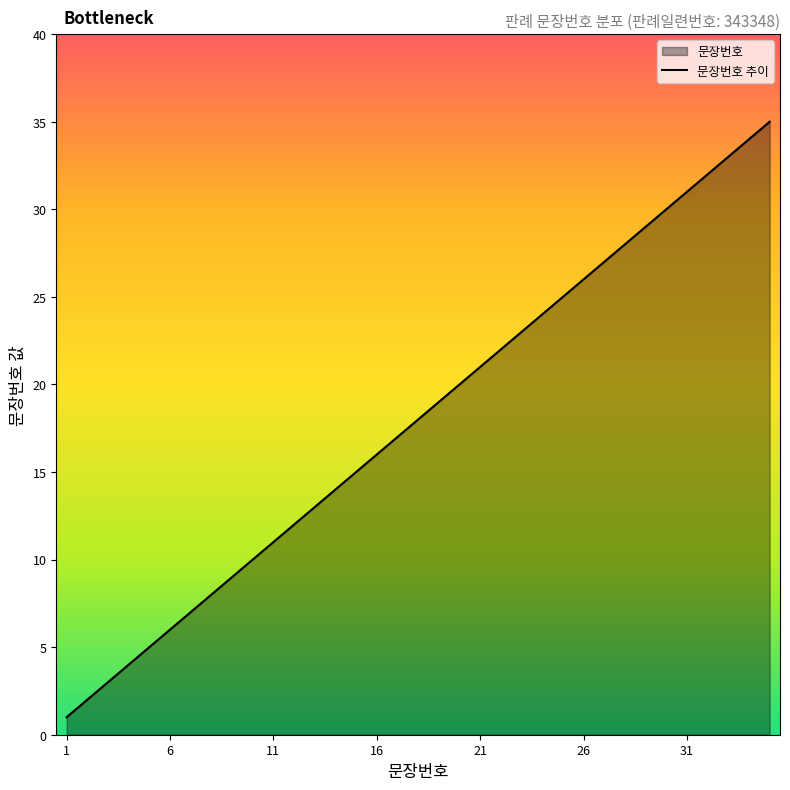

What is the value of the 5th point from the left?

5